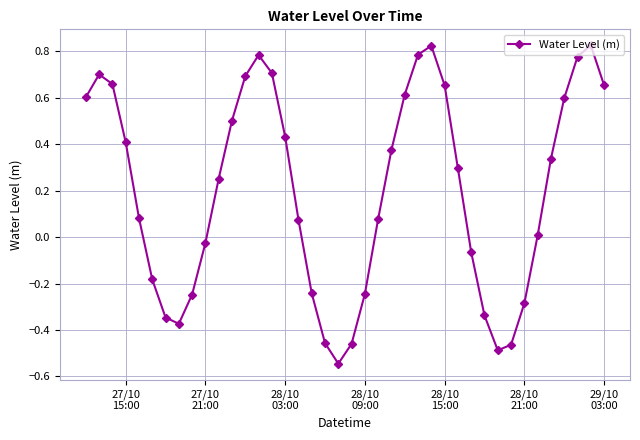

What is the difference between the maximum and minimum values?

1.4